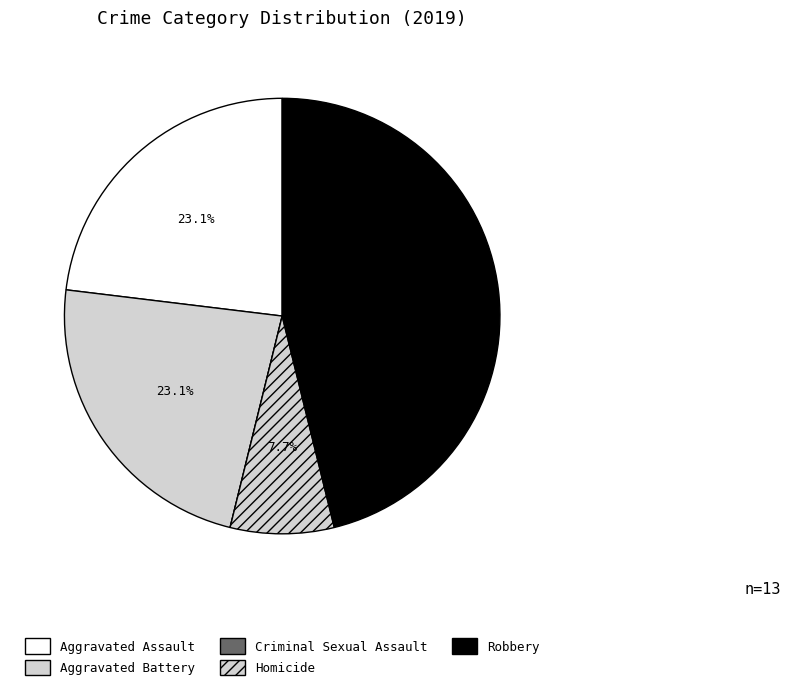

To the nearest percent, what is the difference between the Robbery and Aggravated Assault slice percentages?

23%